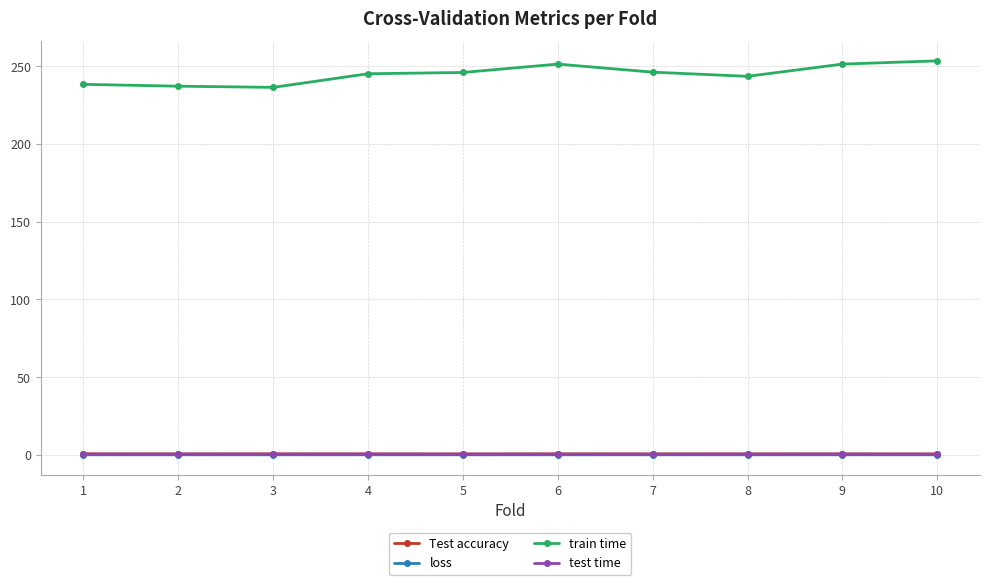

Which series has the largest total across all categories?

train time